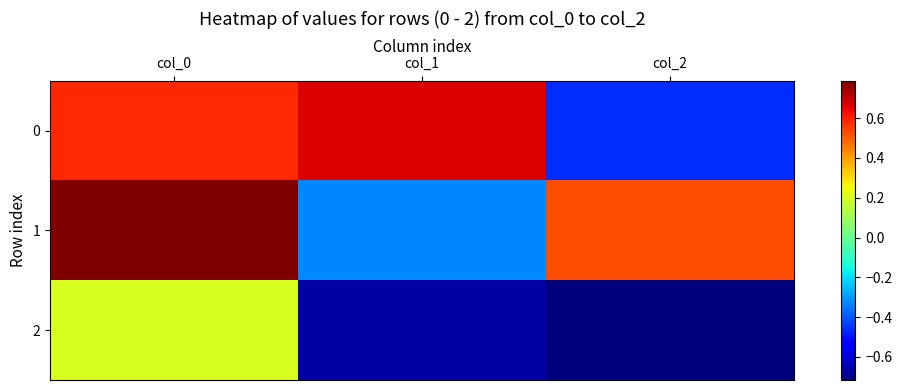

Between col_0 and col_1, which series saw the biggest shift?

1